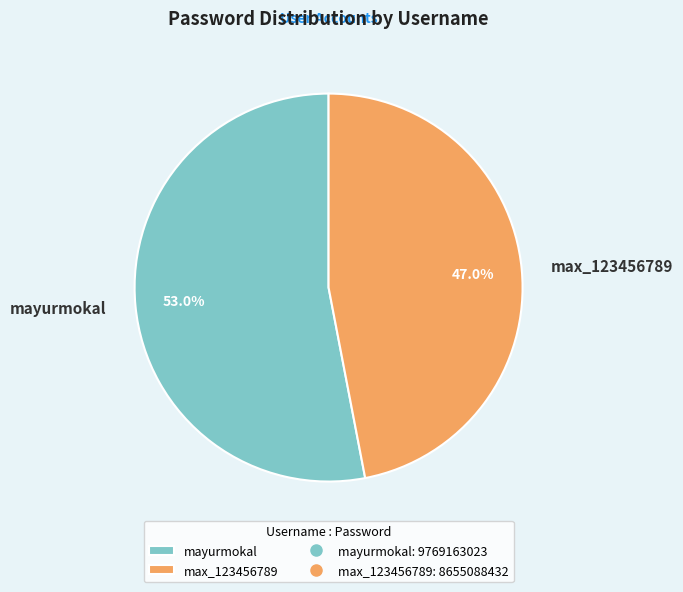

To the nearest percent, what portion does max_123456789 represent?

47%